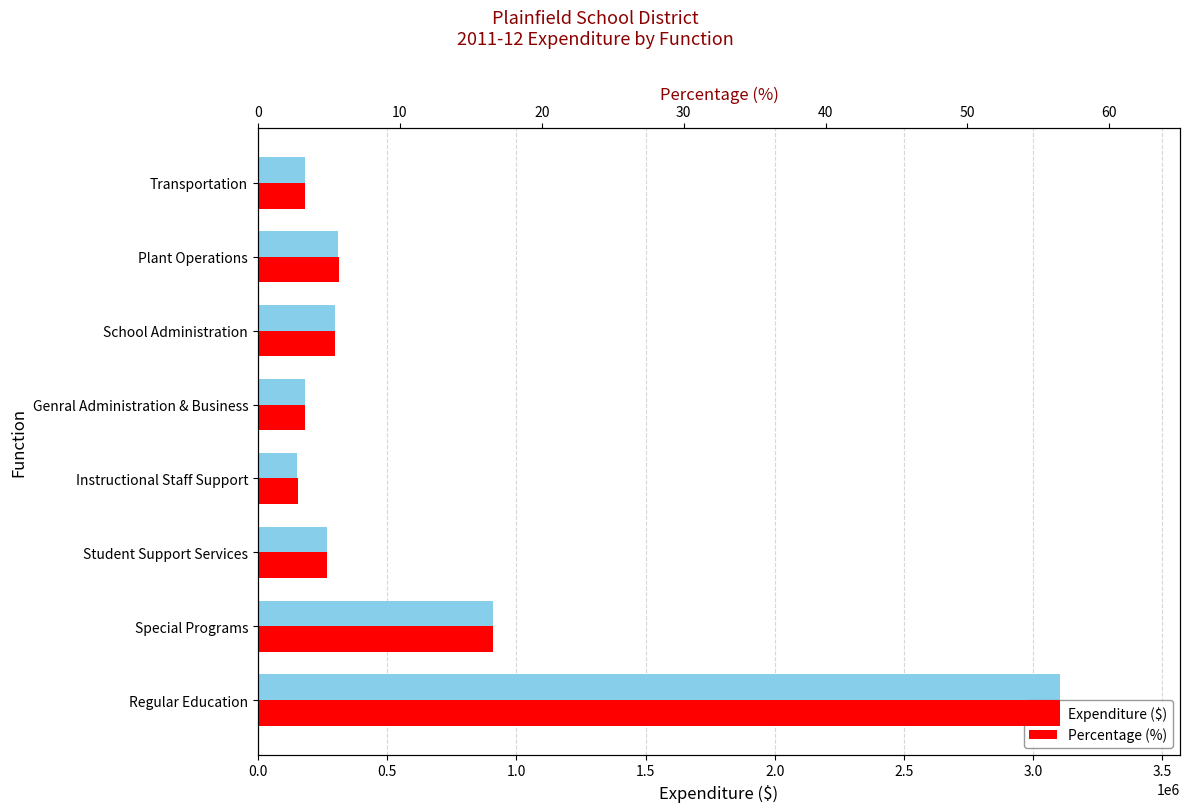

Which series changed the most between School Administration and Plant Operations?

Expenditure ($)